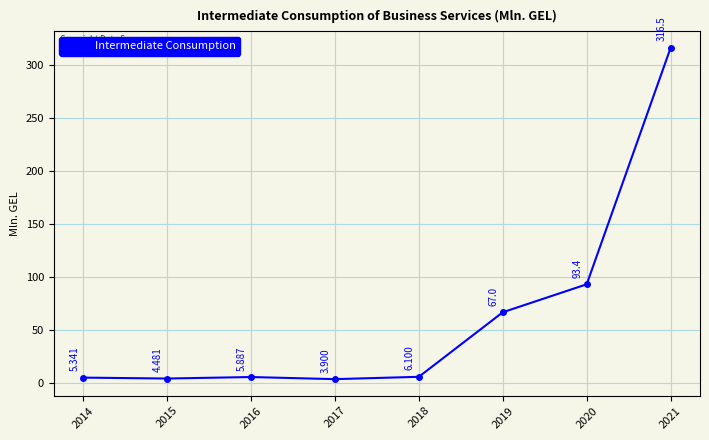

Is this an area chart (filled region under the line)?

No